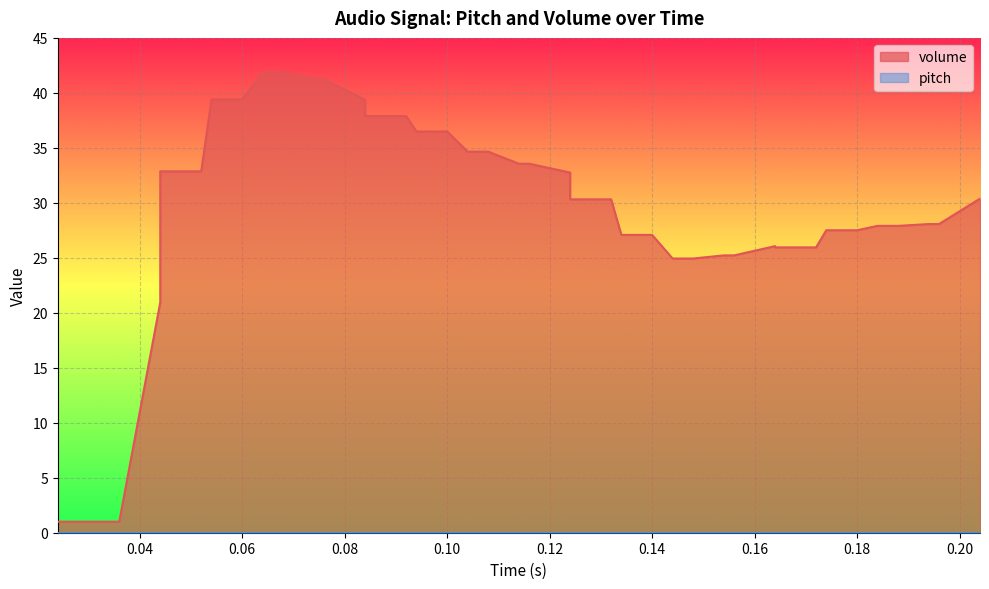

What is the greatest value displayed?

41.9